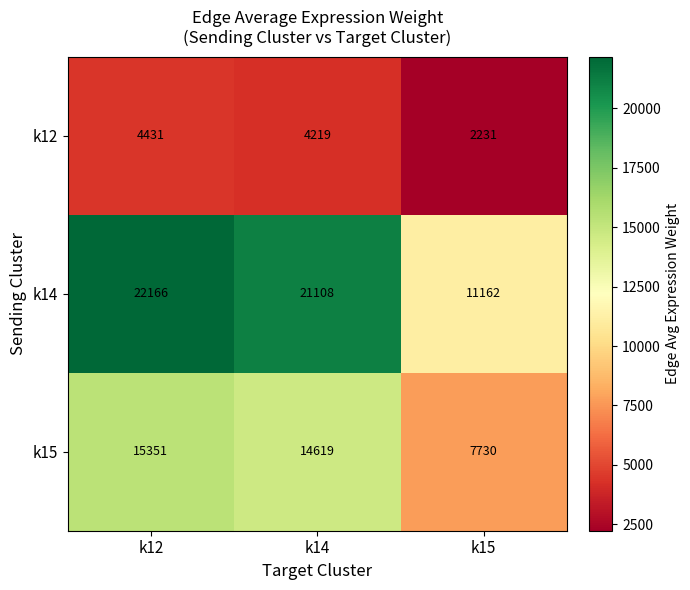

List the series in order of their peak value, lowest first.

k12, k15, k14